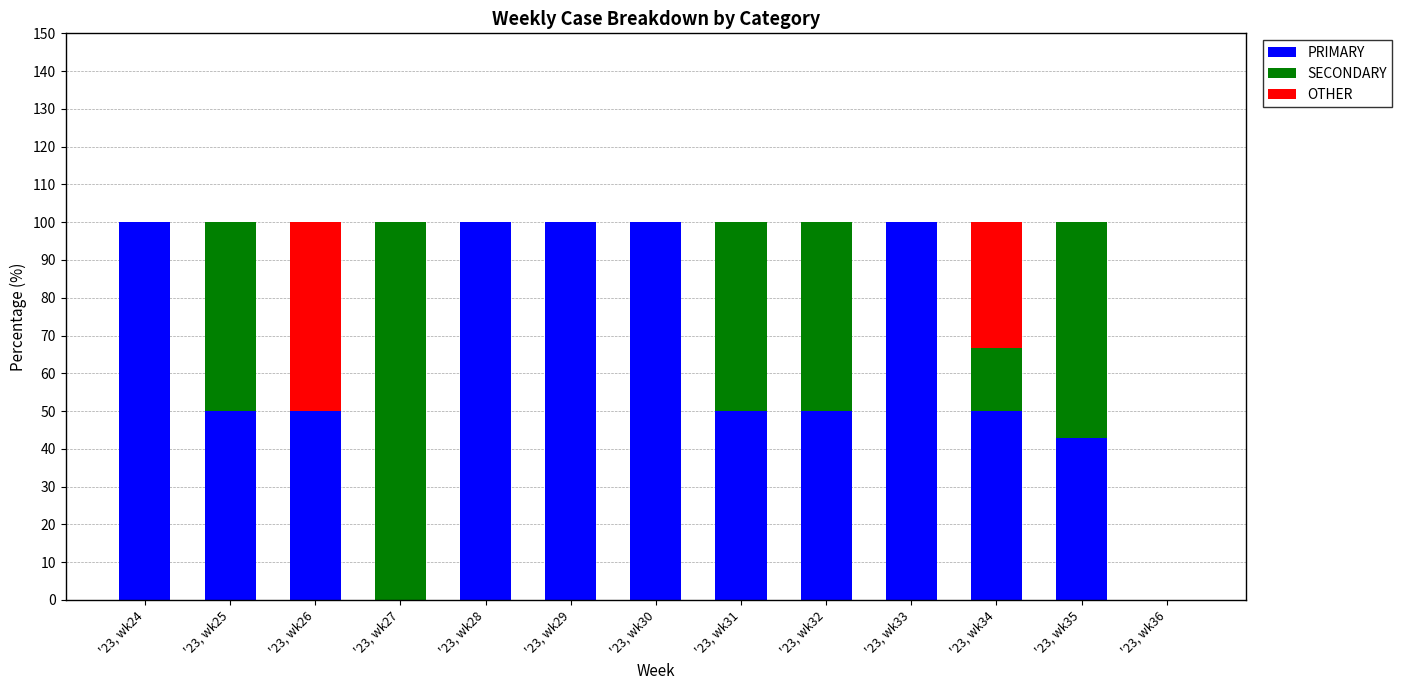

What is the total value across all series at '23, wk26?

100.0